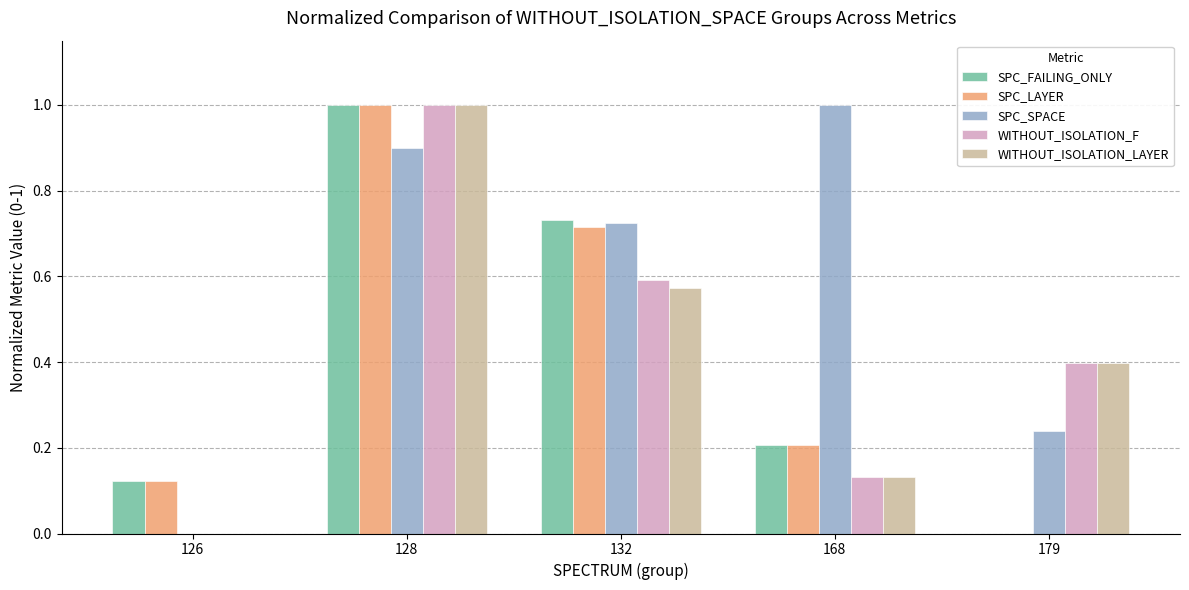

Read the SPC_LAYER value at 128.

1.0